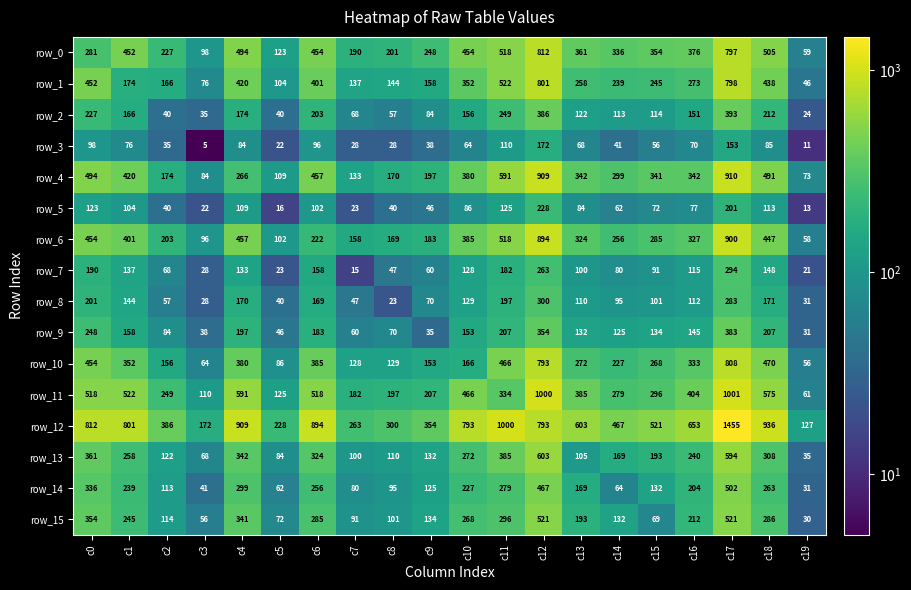

What is the minimum value shown in the chart?

5